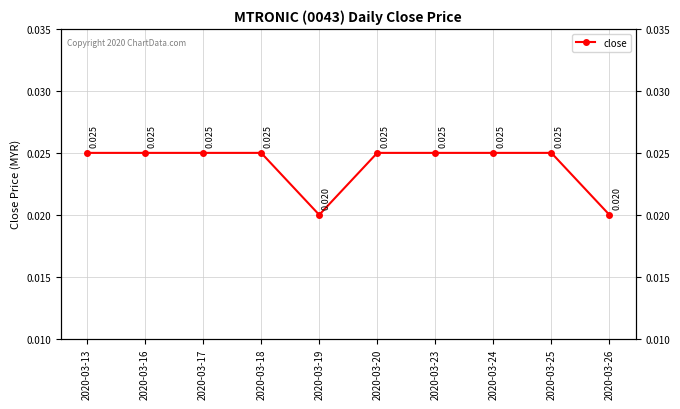

Is this an area chart (filled region under the line)?

No